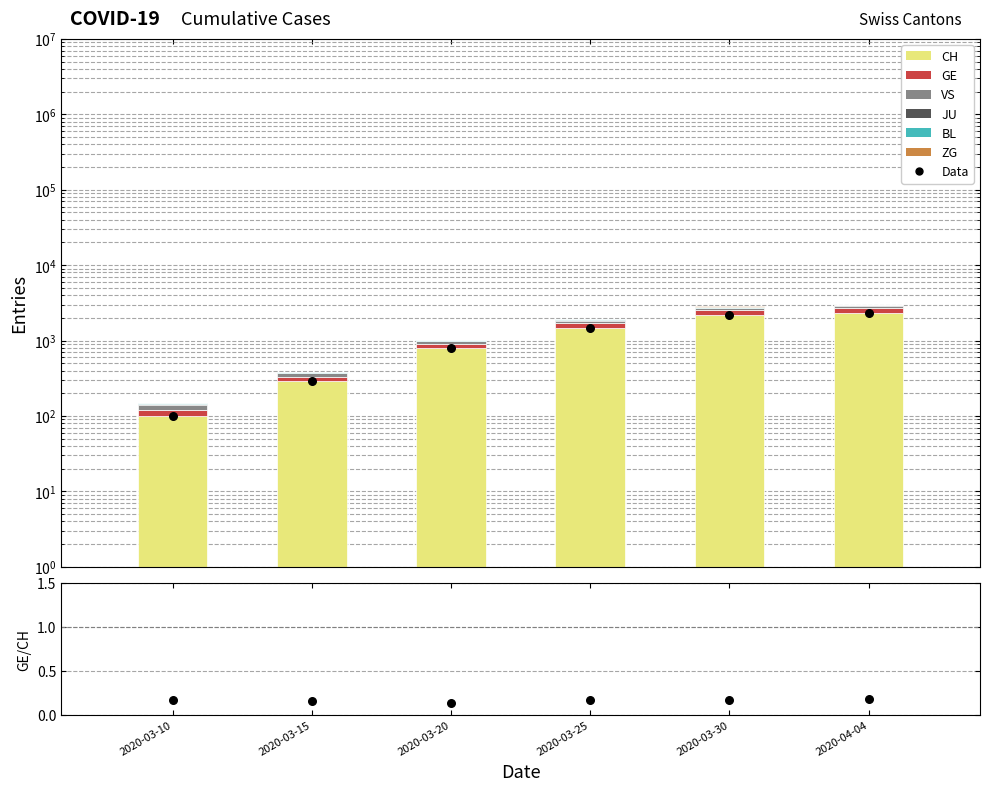

At how many categories does at least one series exceed 1247?

3